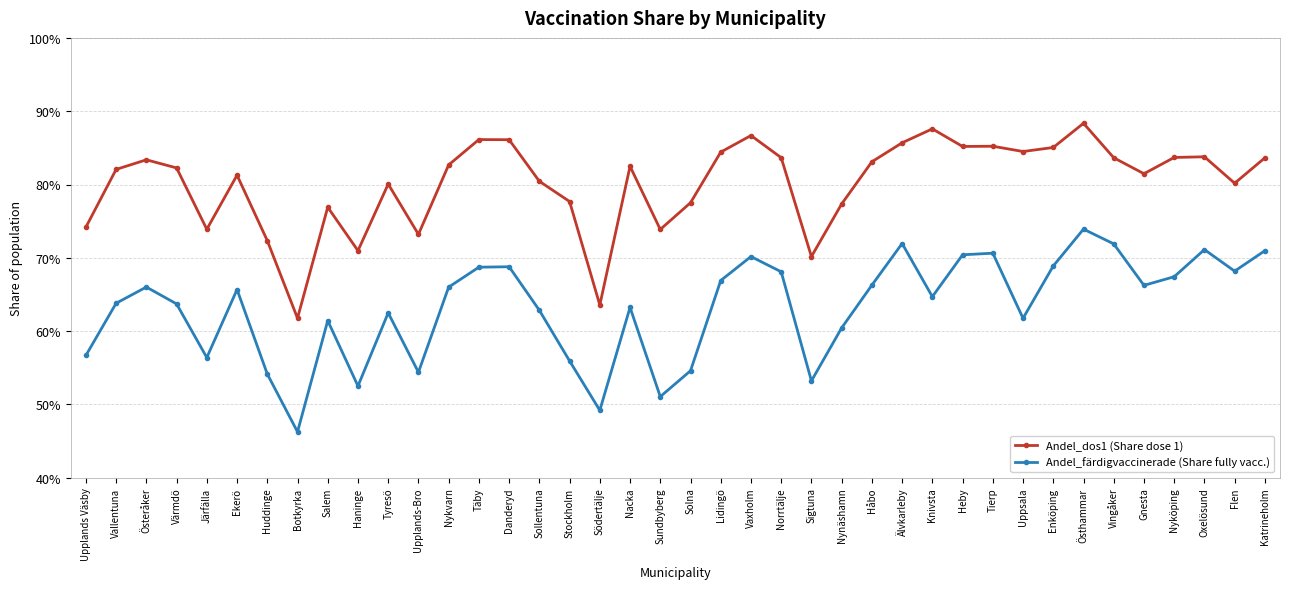

What is the difference between the highest and lowest values at Huddinge?

0.2